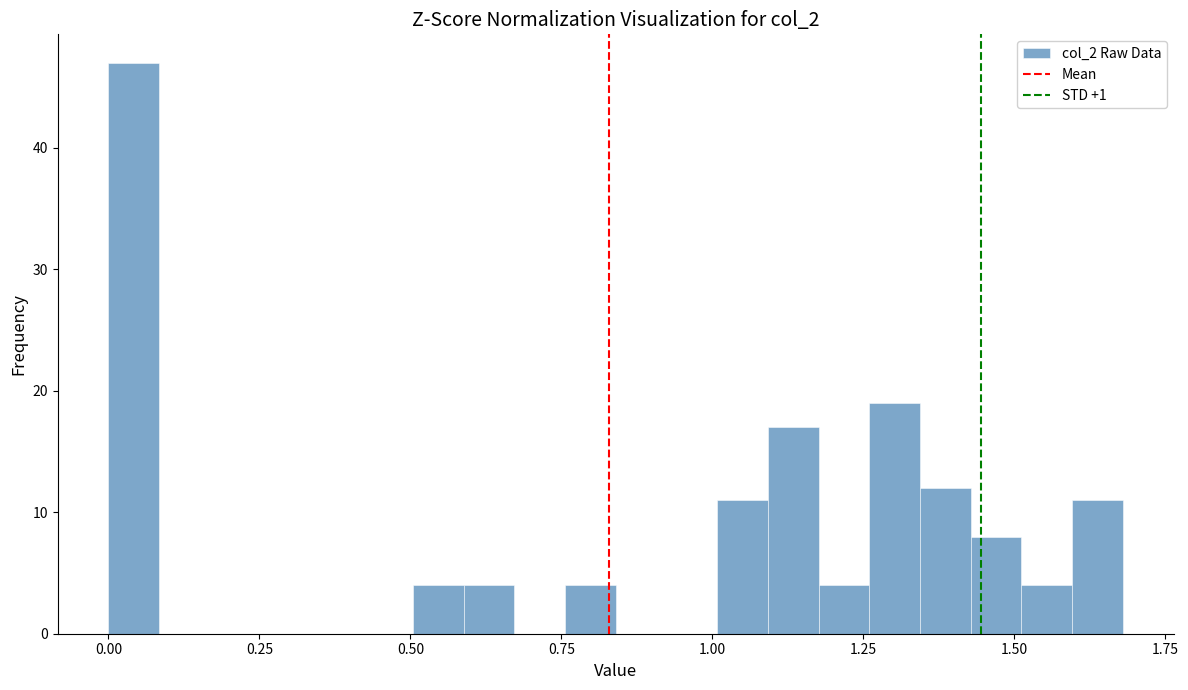

Read against the x-axis, roughly where is the centre of the tallest bar?

0.05